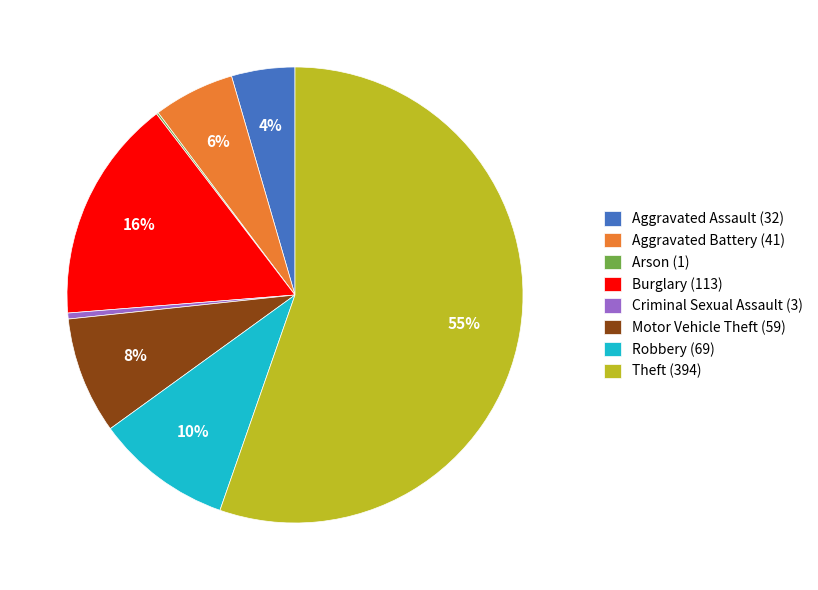

Is there any slice that represents more than half of the pie?

Yes